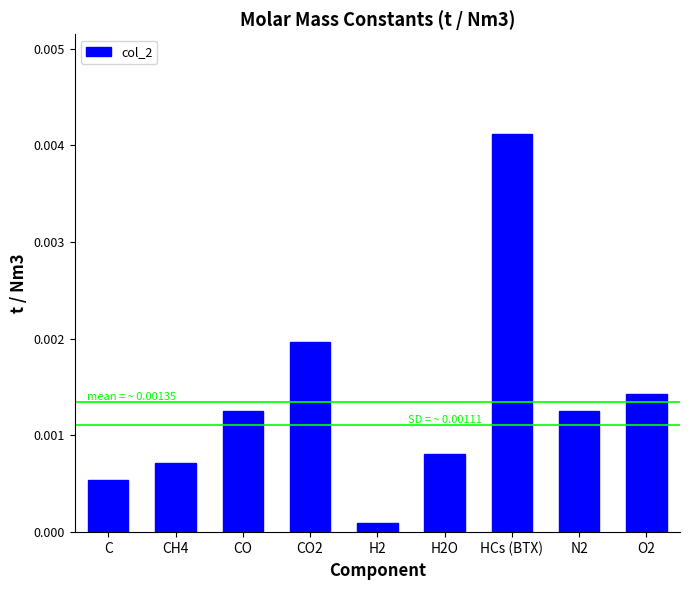

At which category does the chart reach its minimum across all series?

H2